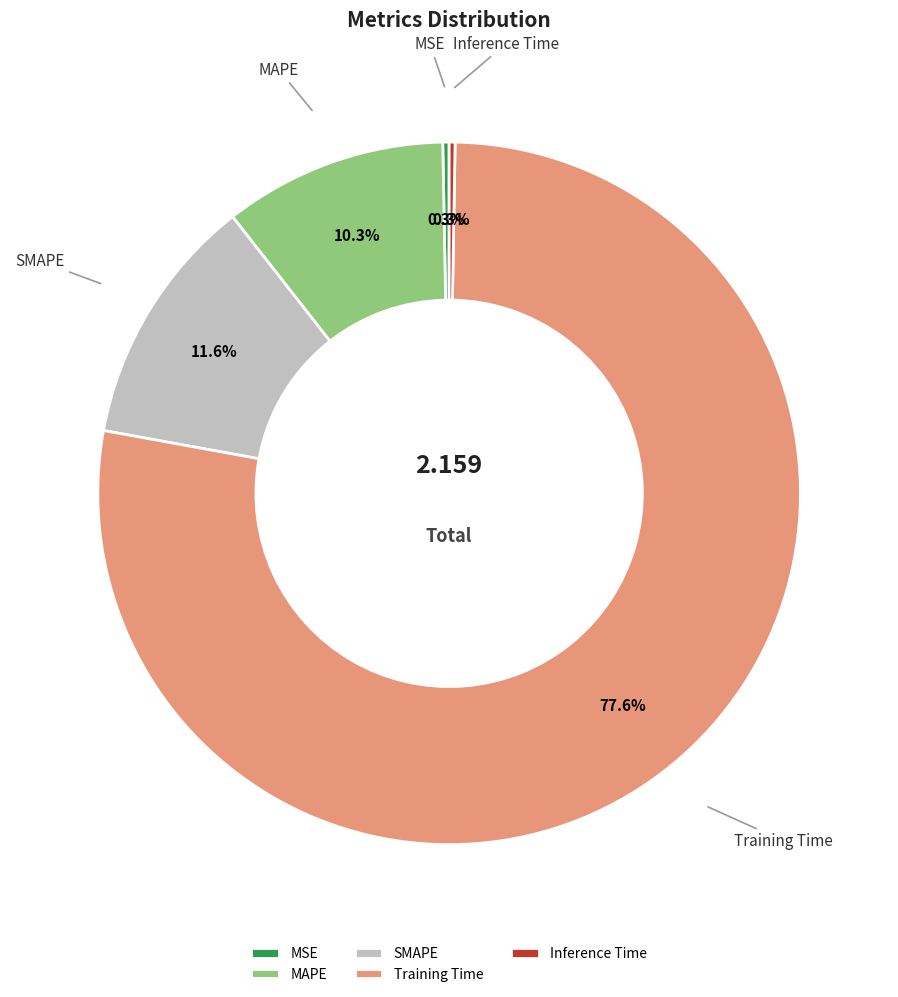

Which category has the biggest portion of the pie?

Training Time